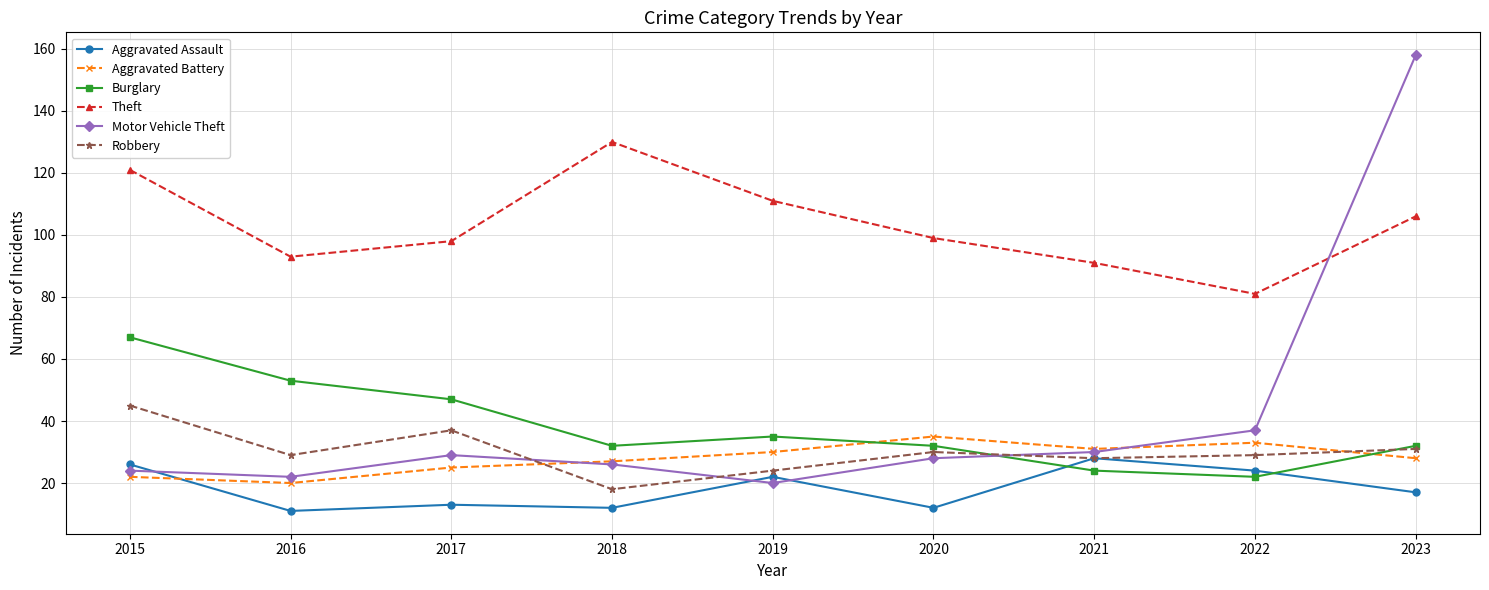

How many interior local valleys does the Motor Vehicle Theft series have?

2